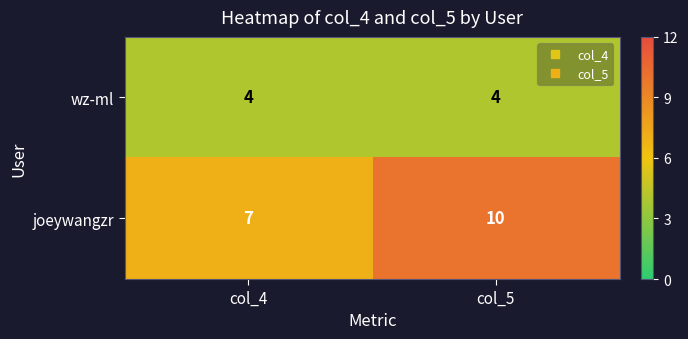

Rank the series by their average value, from lowest to highest.

wz-ml, joeywangzr